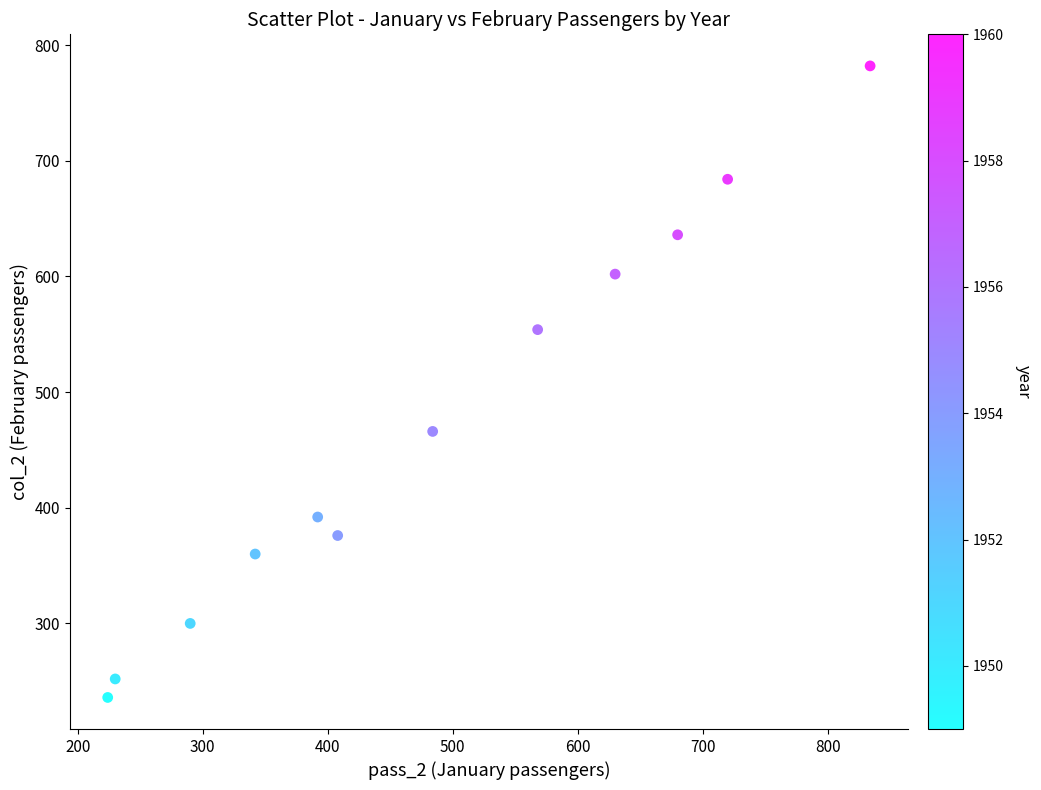

What is the average X value?

484